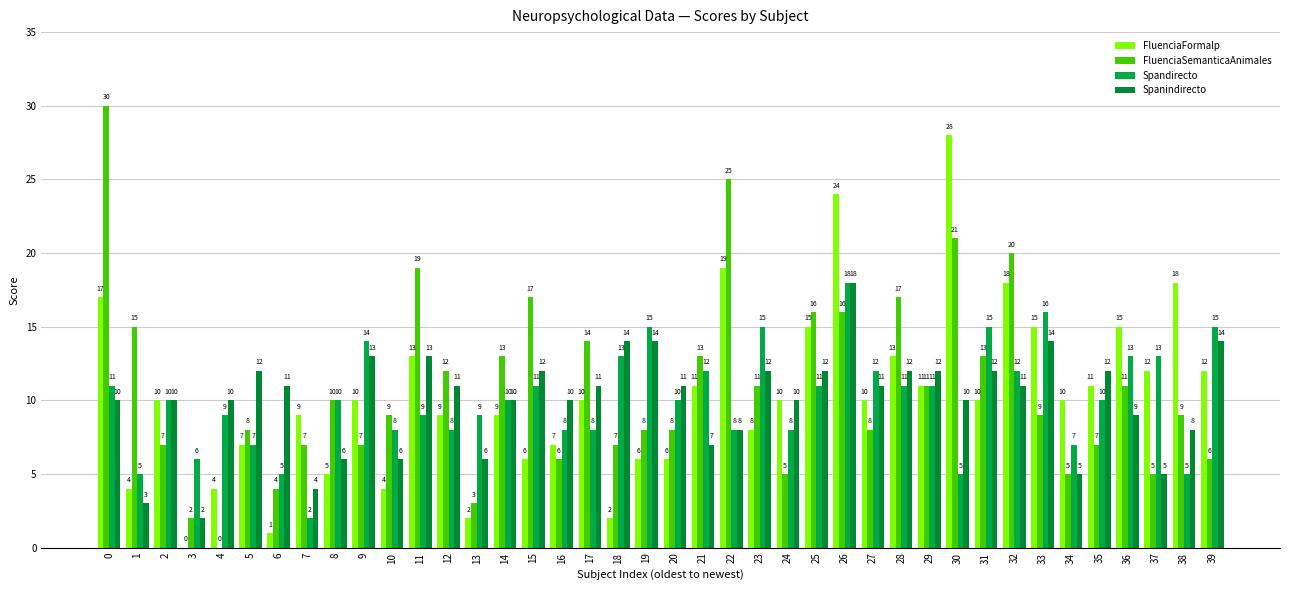

True or false: FluenciaFormalp has a value of 9 at 0.

False